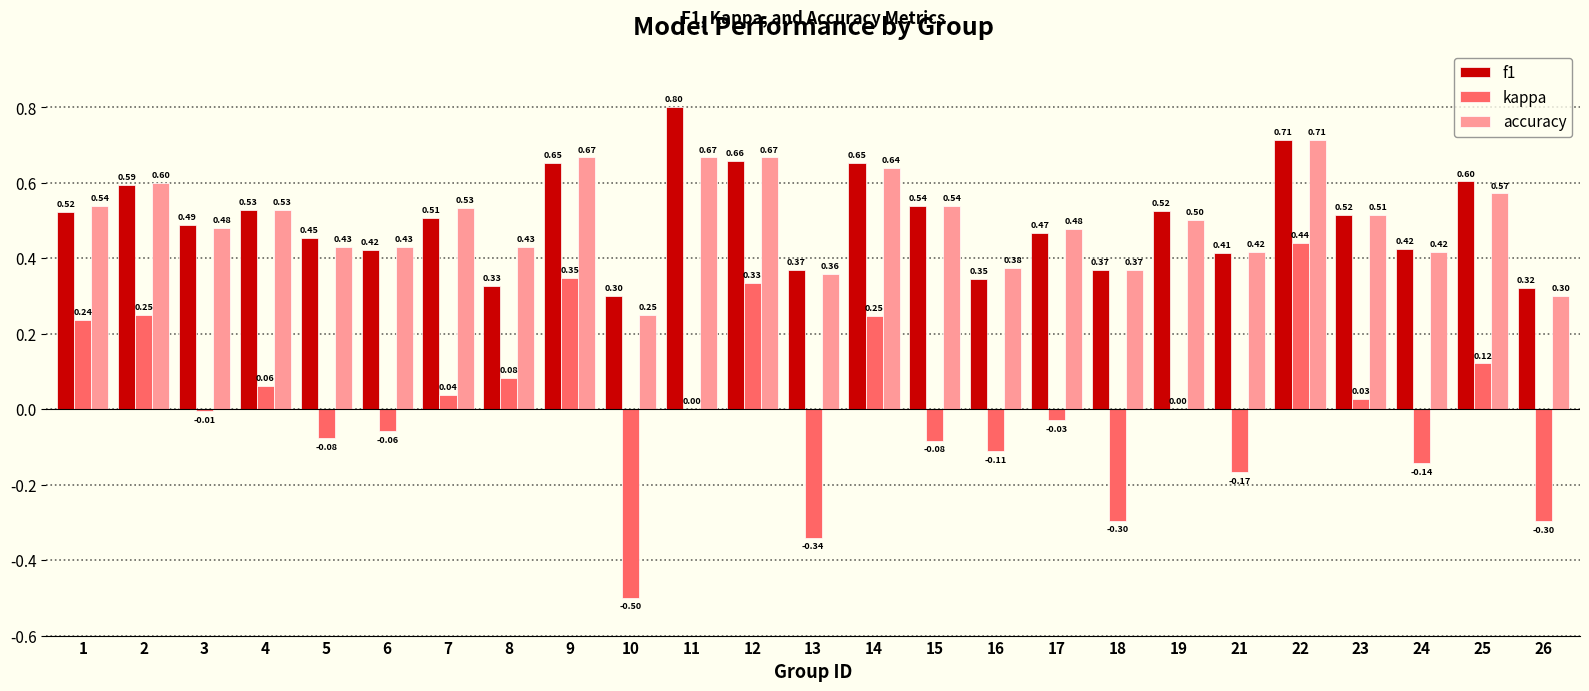

Which series has the largest total across all categories?

f1